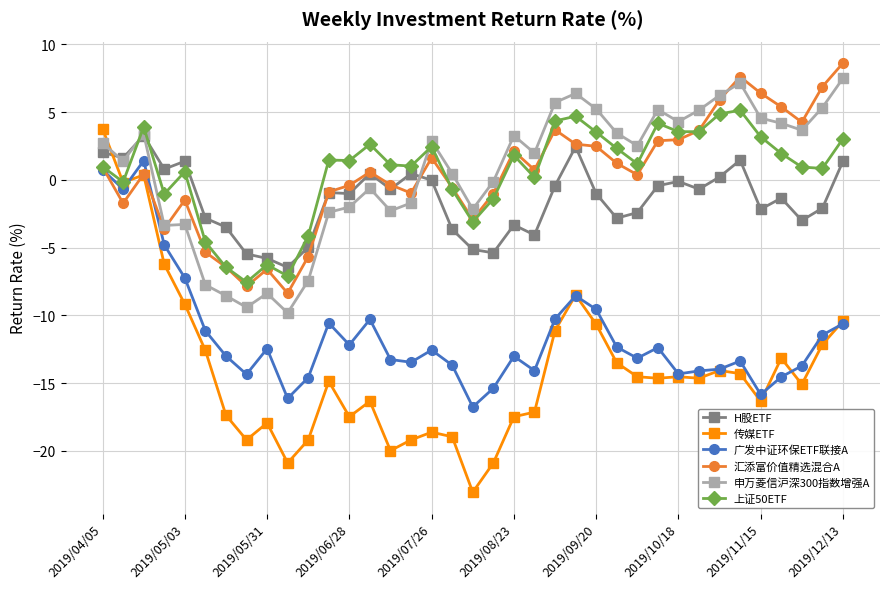

Which series ends up on top after the final intersection of 申万菱信沪深300指数增强A and 传媒ETF?

申万菱信沪深300指数增强A